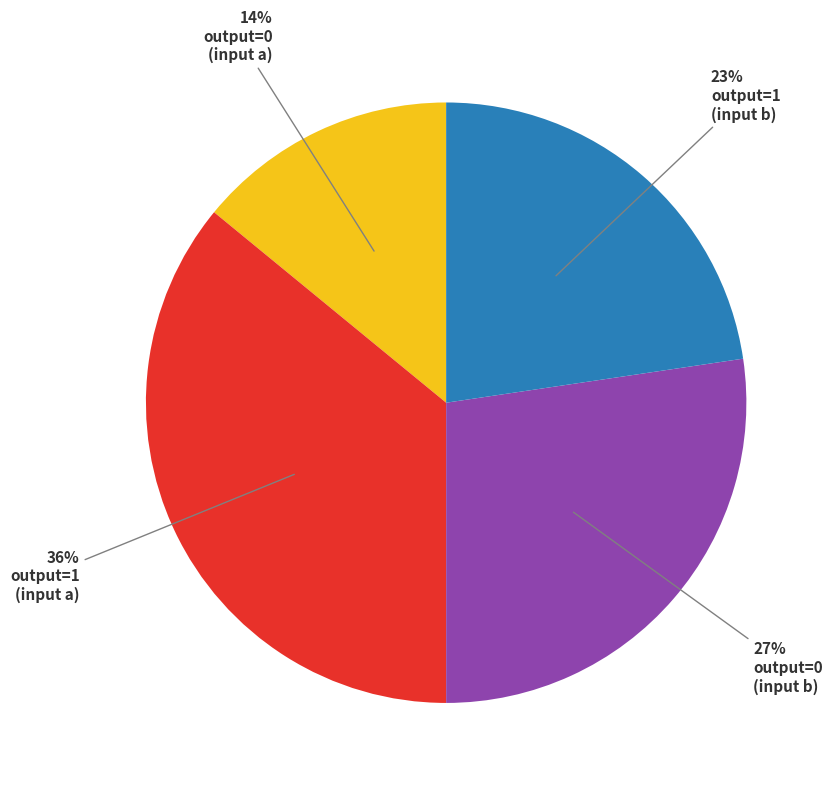

How many slices are in this pie chart?

4